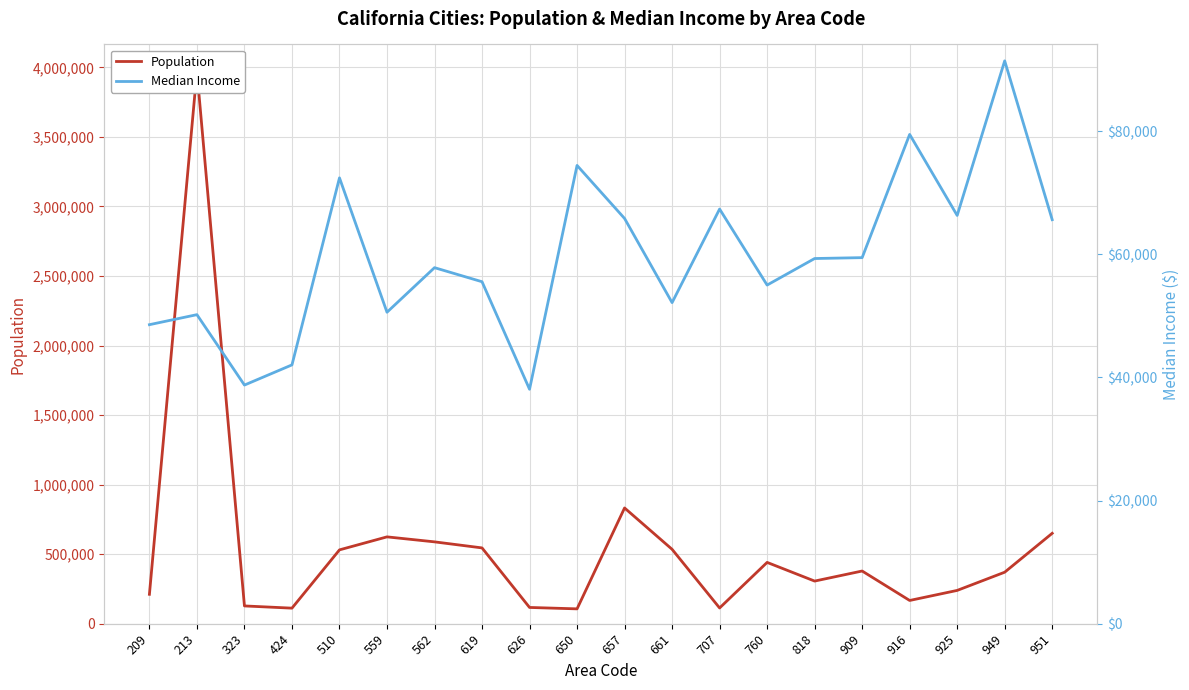

True or false: Population has a value of 63700 at 707.

False